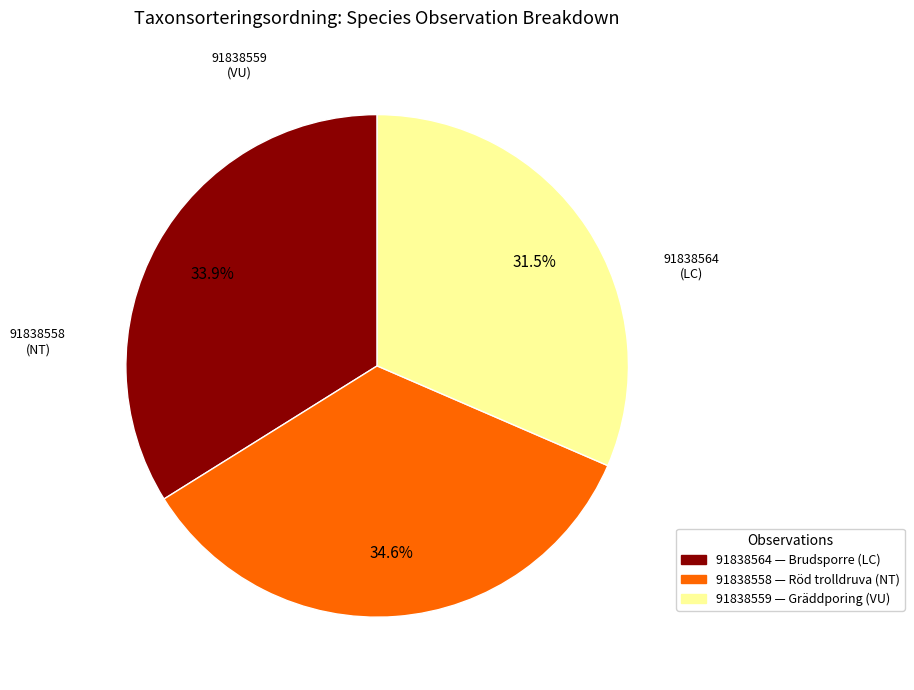

To the nearest percent, what is the average slice percentage?

33%